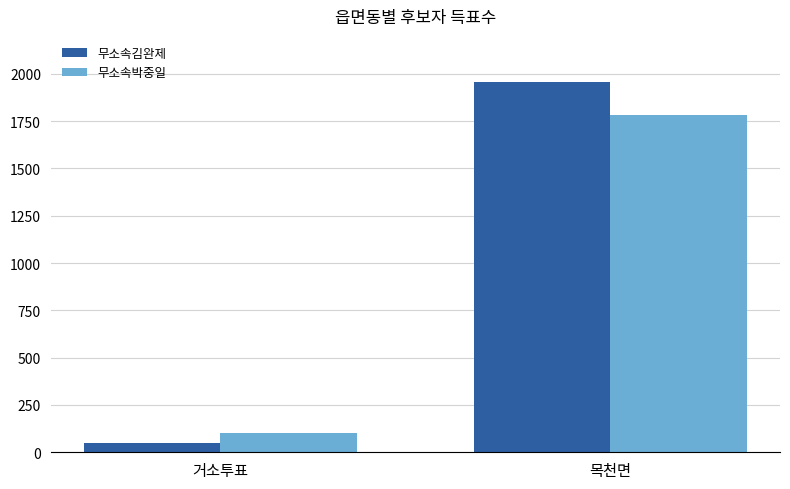

Between 거소투표 and 목천면, which series saw the biggest shift?

무소속김완제